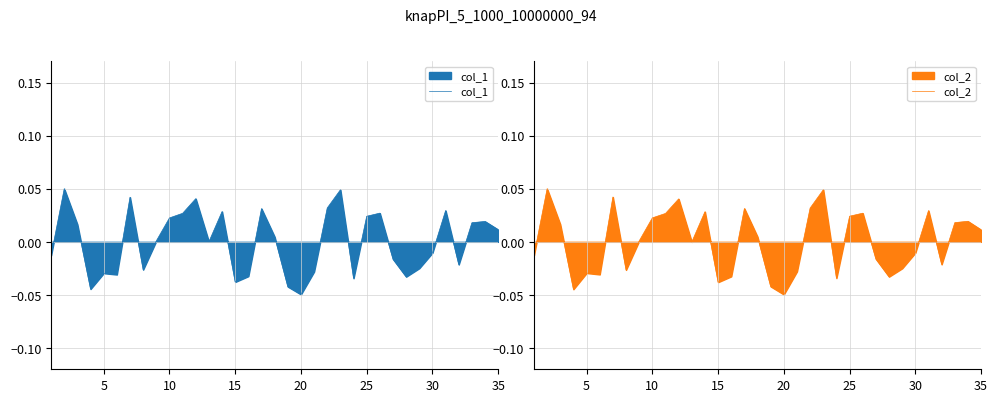

In col_1, how many points are higher than both neighbors (excluding endpoints)?

10